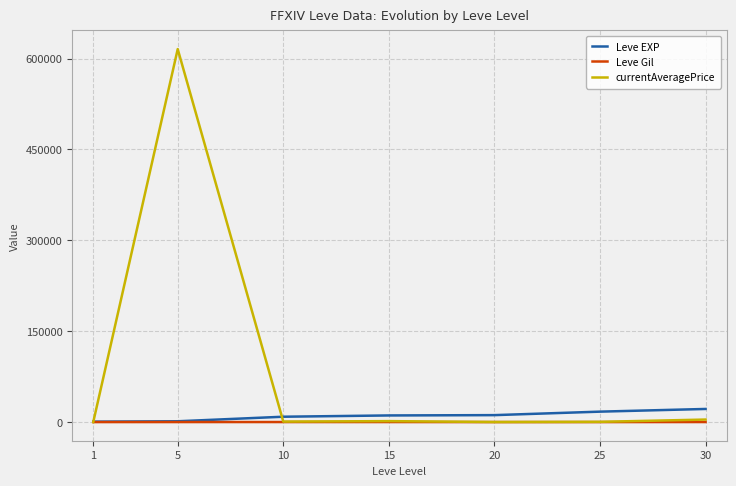

How many values in the Leve Gil series are below 140?

3